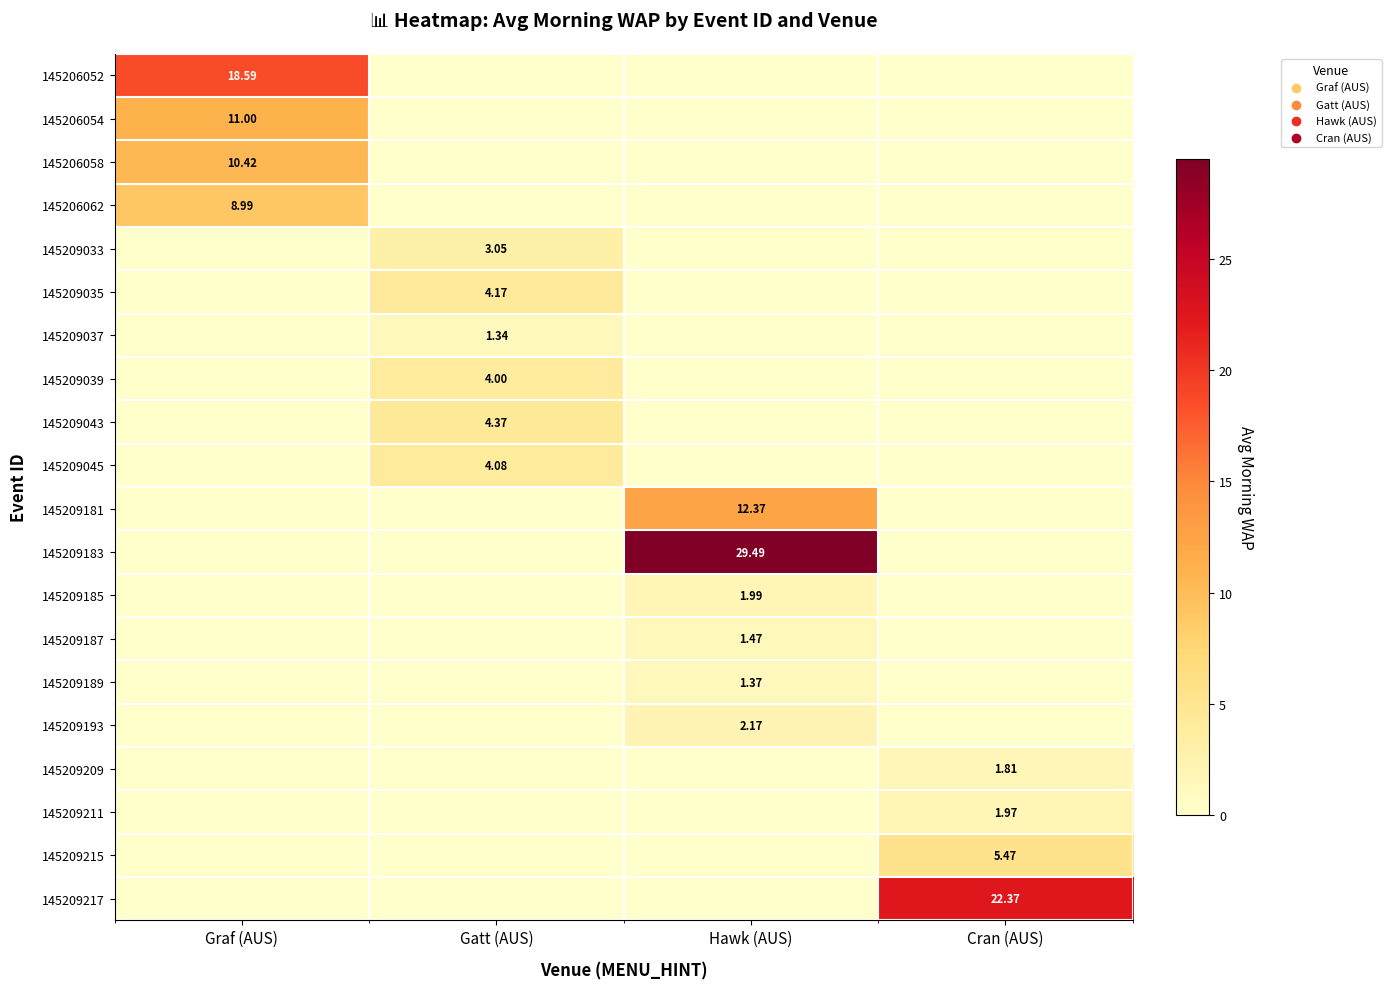

Which has a higher value, Hawk (AUS) or Cran (AUS)?

Hawk (AUS)